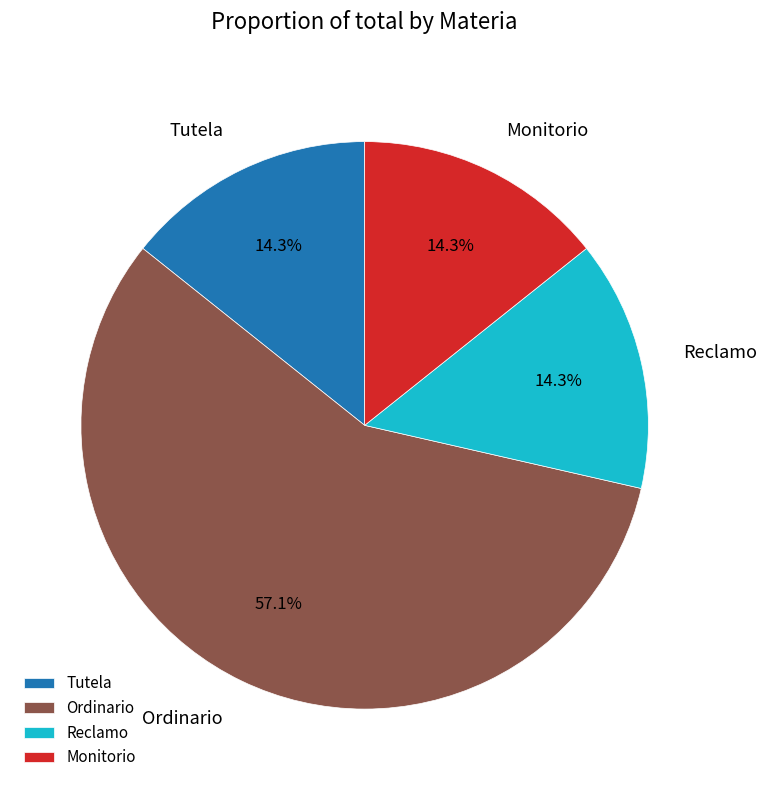

Which slice is the largest?

Ordinario